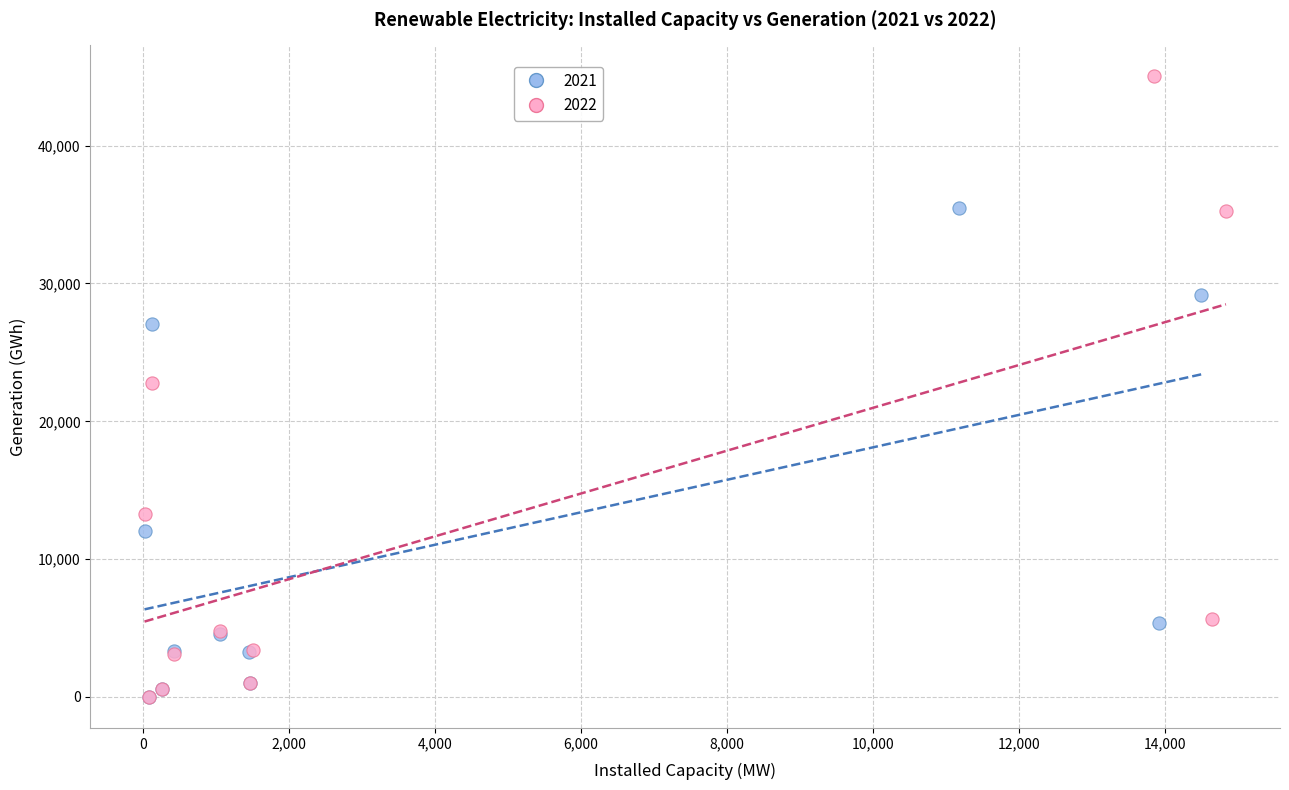

Which series has the widest spread of Y values?

2022